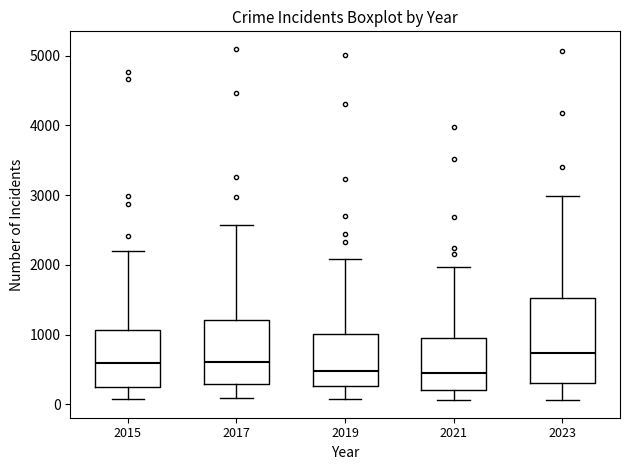

Reading left to right, transcribe this box plot: for each box, give where its median line is, the range the box spans, and where its two whiskers end, as read against the y-axis. The values are not printed on the chart, so give them approximately, as read against the axis.

2015: median 600, box 300 to 1100, whiskers 100 to 2200
2017: median 600, box 300 to 1200, whiskers 100 to 2600
2019: median 500, box 300 to 1000, whiskers 100 to 2100
2021: median 500, box 200 to 900, whiskers 100 to 2000
2023: median 700, box 300 to 1500, whiskers 100 to 3000